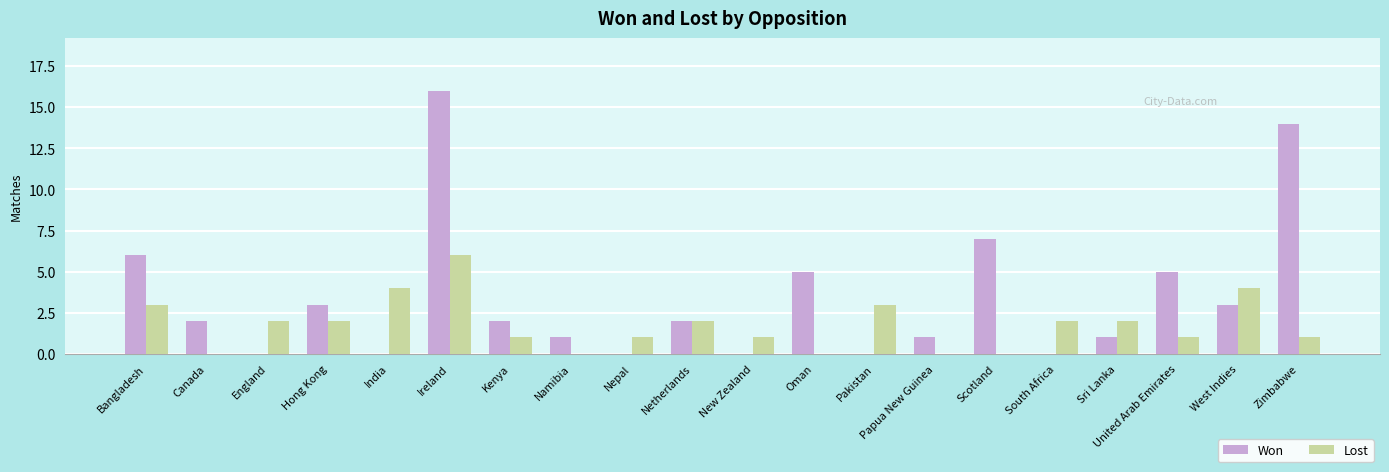

The value of Lost at West Indies is 3. True or false?

False